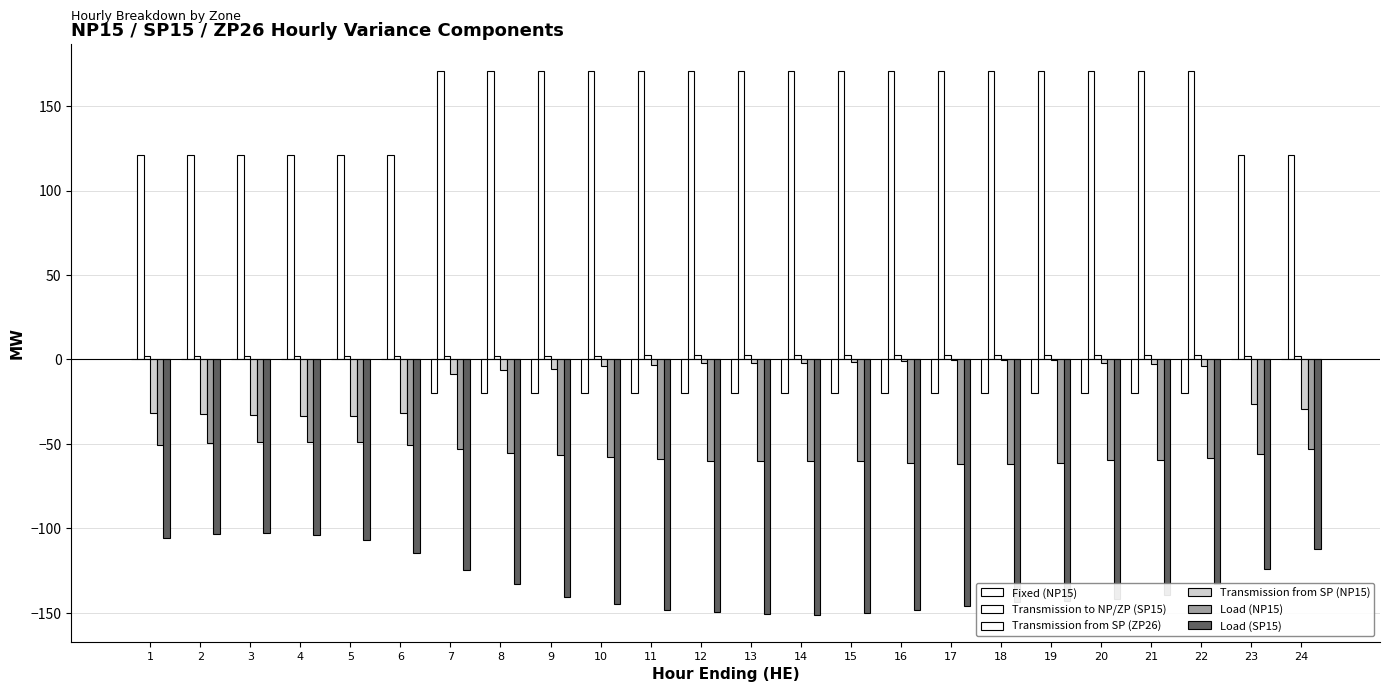

How many categories are shown in the chart?

24